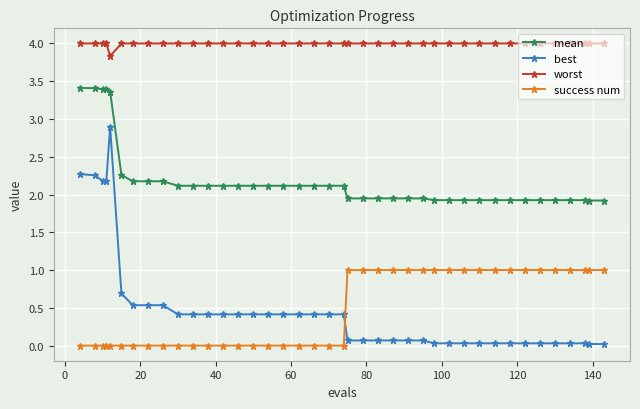

True or false: best has more than 0 interior local peaks.

True